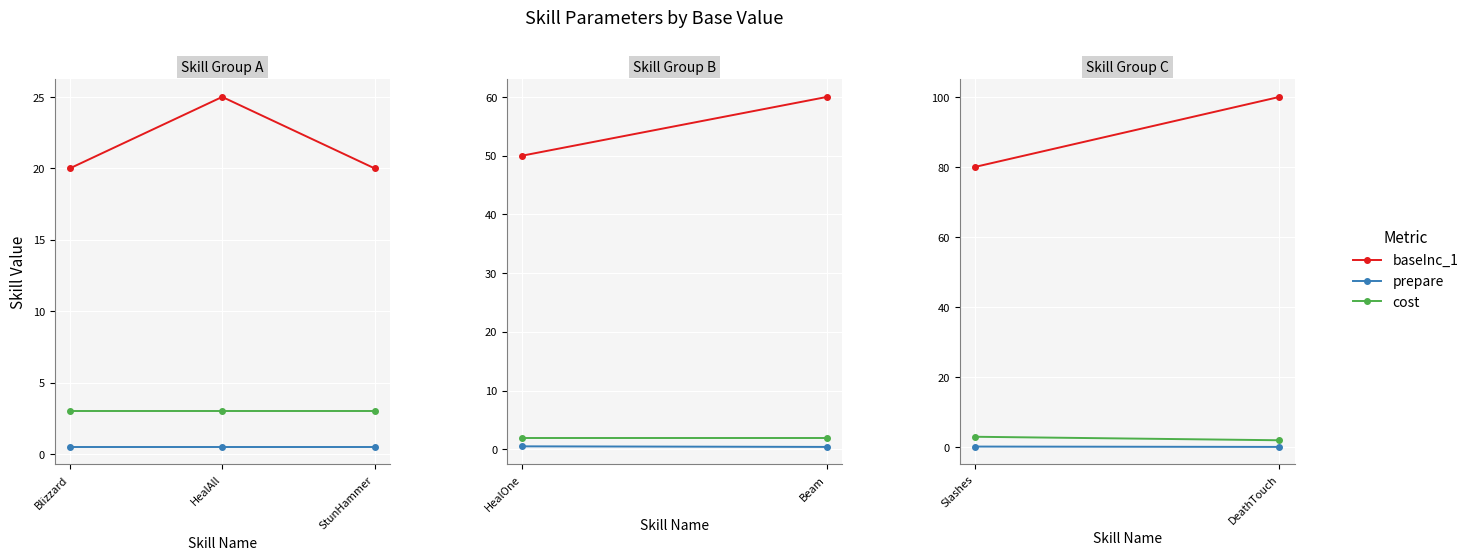

Which label corresponds to the largest value in the chart?

HealAll